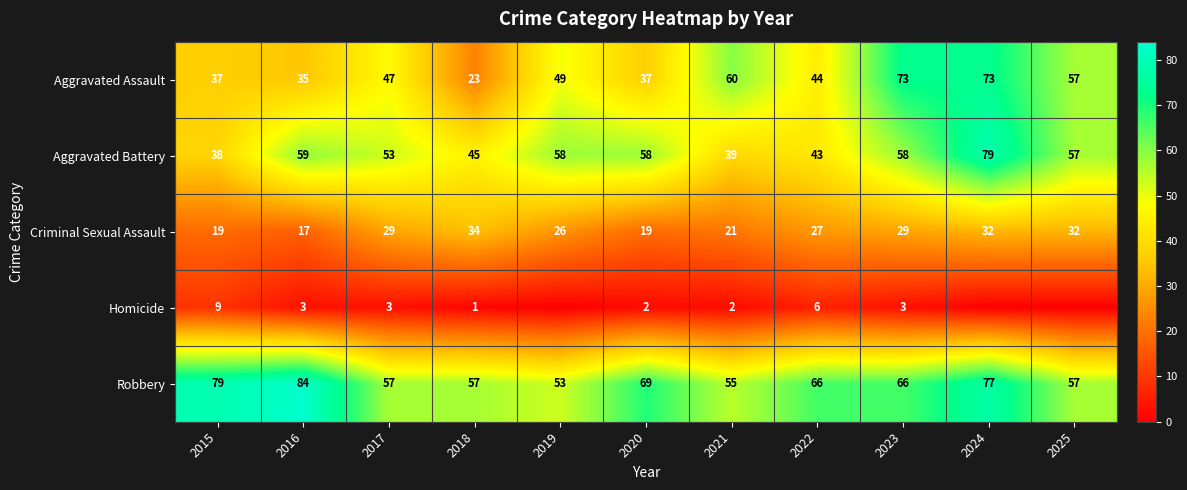

What is the difference between the highest and lowest values at 2017?

54